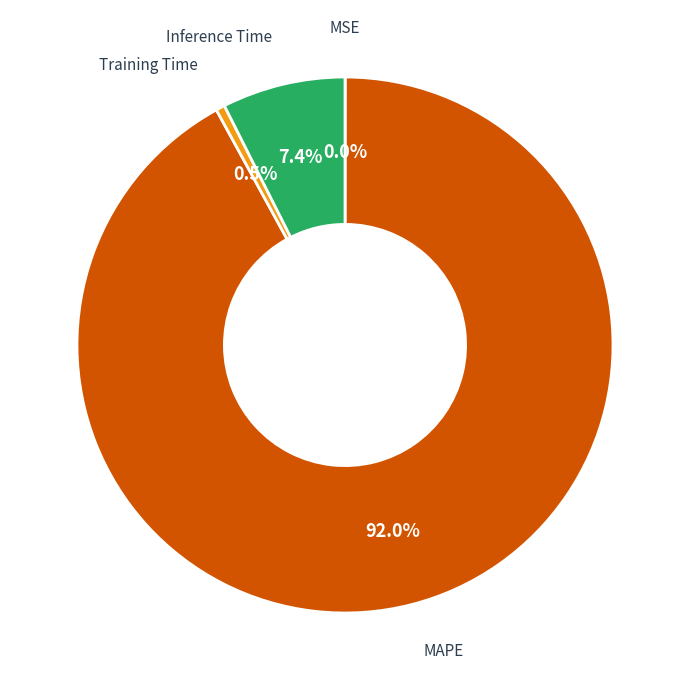

What is the ratio of the value at MAPE to the value at Inference Time?

12.4